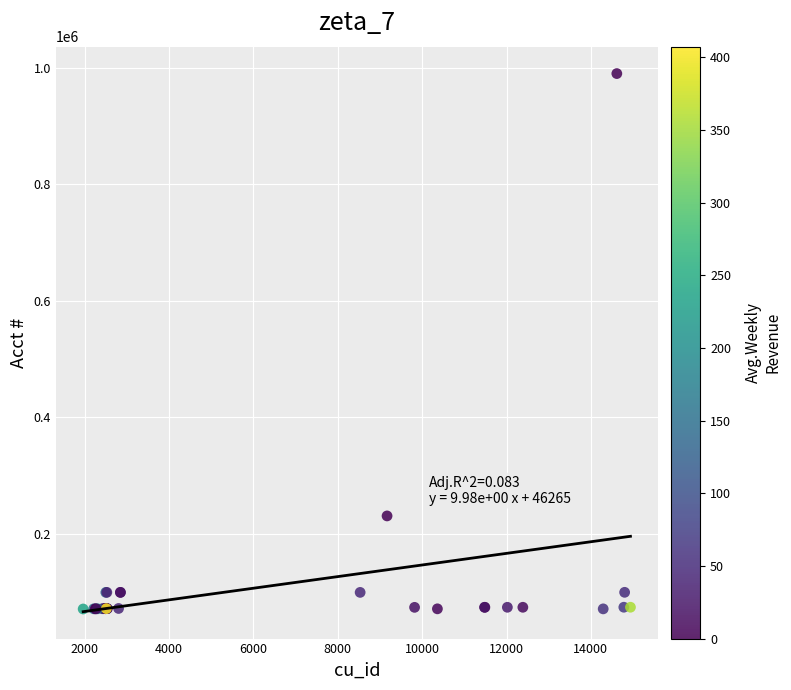

What Y value in the scatter plot is closest to 530274?

230344